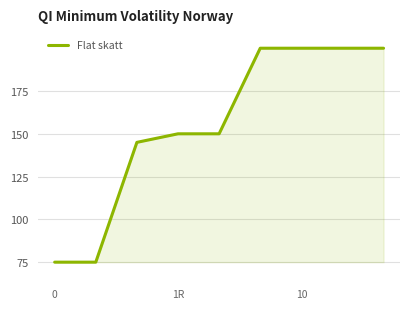

What is the greatest value displayed?

200